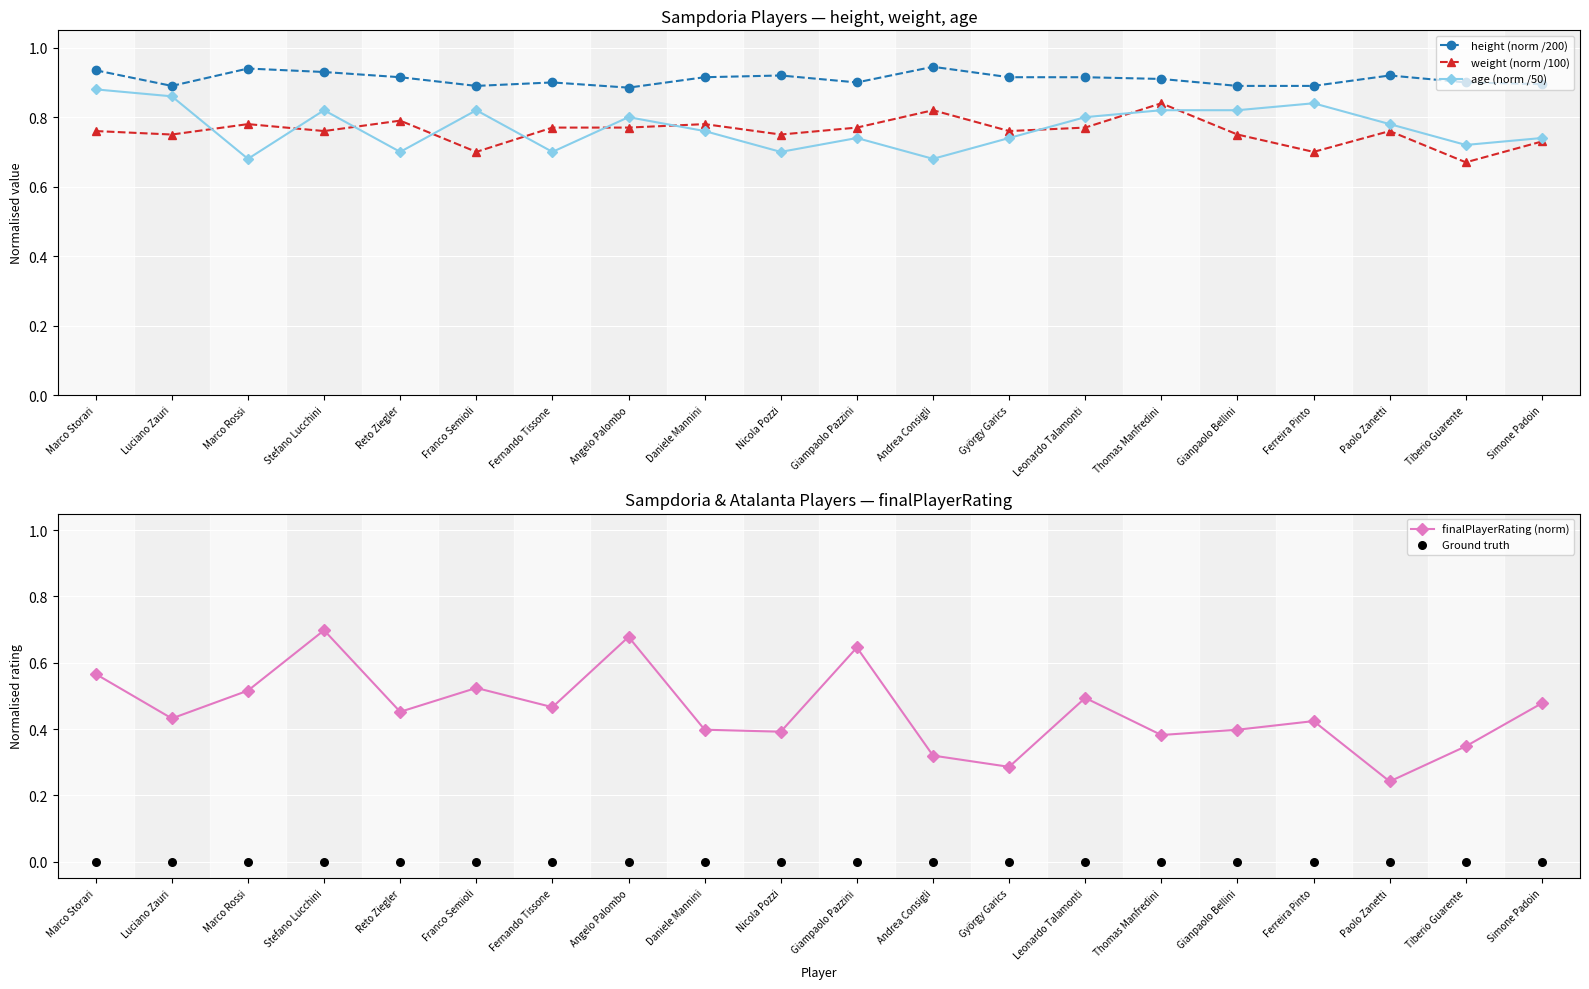

At which category is the sum across all series the highest?

Stefano Lucchini